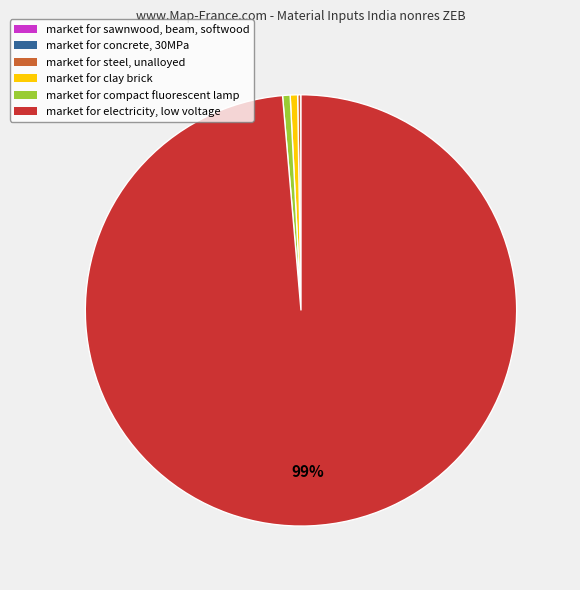

Does any single category account for the majority?

Yes